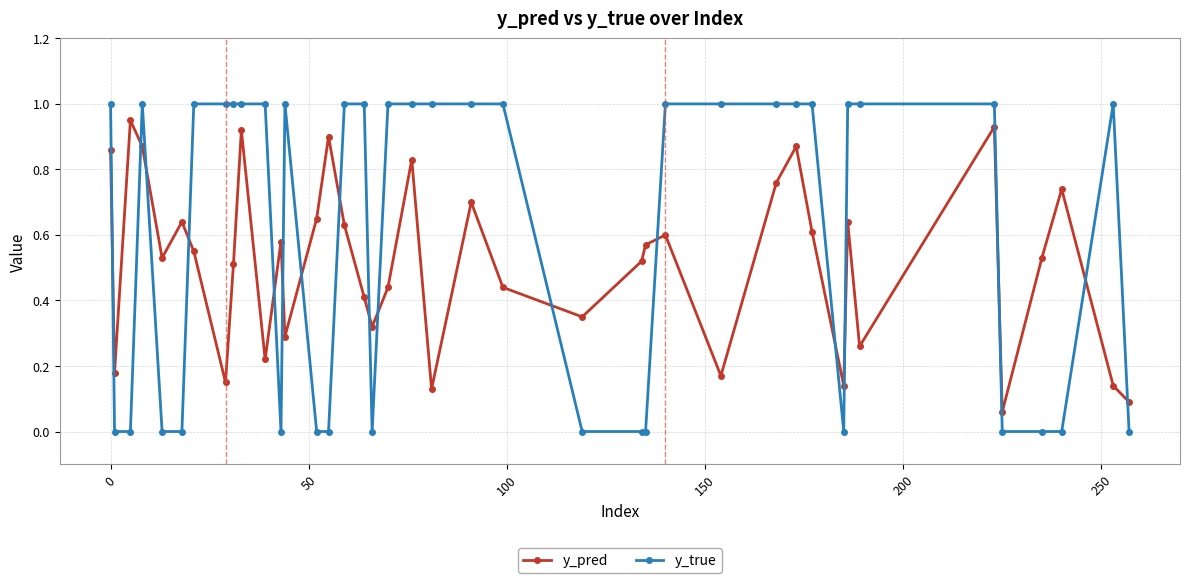

List the series in order of their overall mean, highest first.

y_true, y_pred